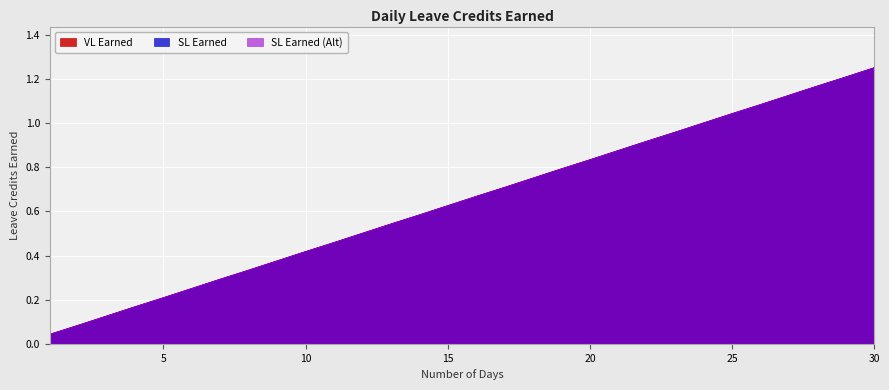

True or false: SL Earned (Alt) and VL Earned cross at least once.

False